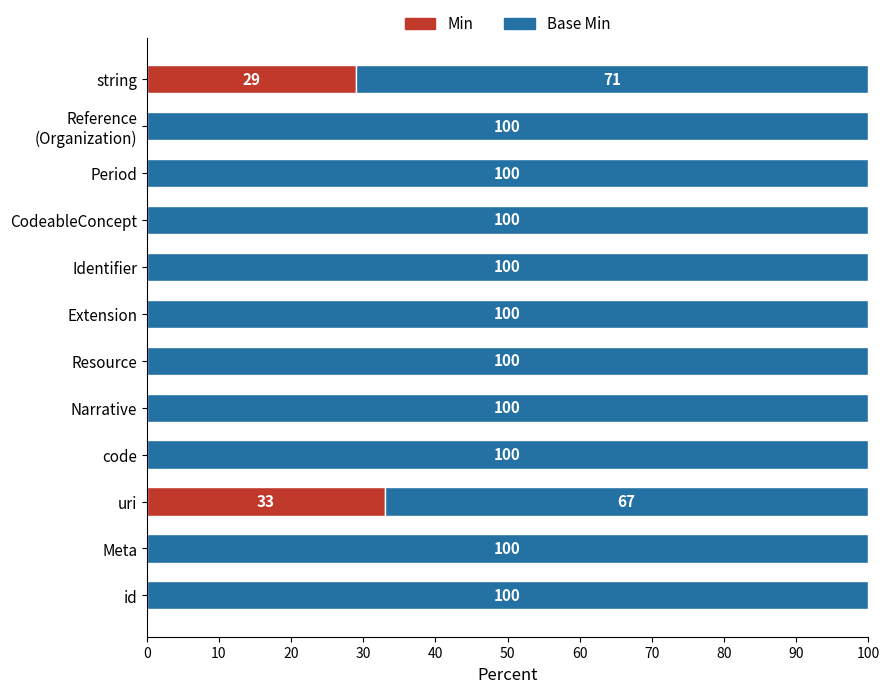

Where is Min nearest to the value 16?

string